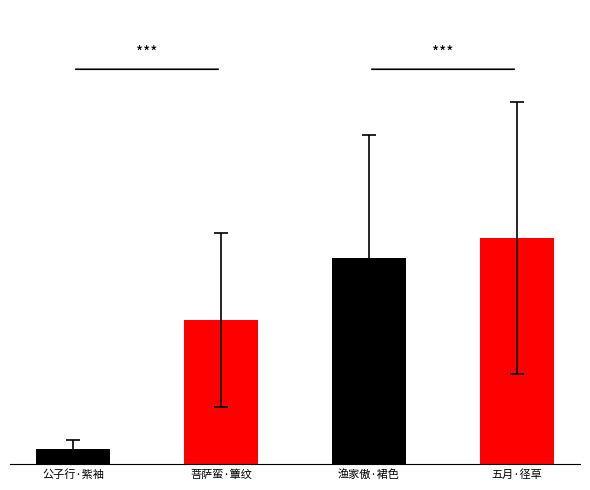

What is the change in value from 公子行·紫袖长衫色 to 五月·径草侵衫色?

+359181